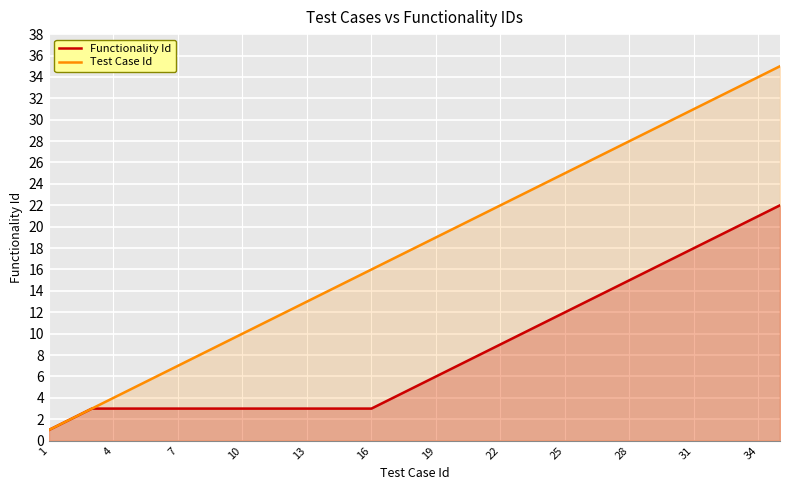

Rank the series at 19 from highest to lowest value.

Test Case Id, Functionality Id